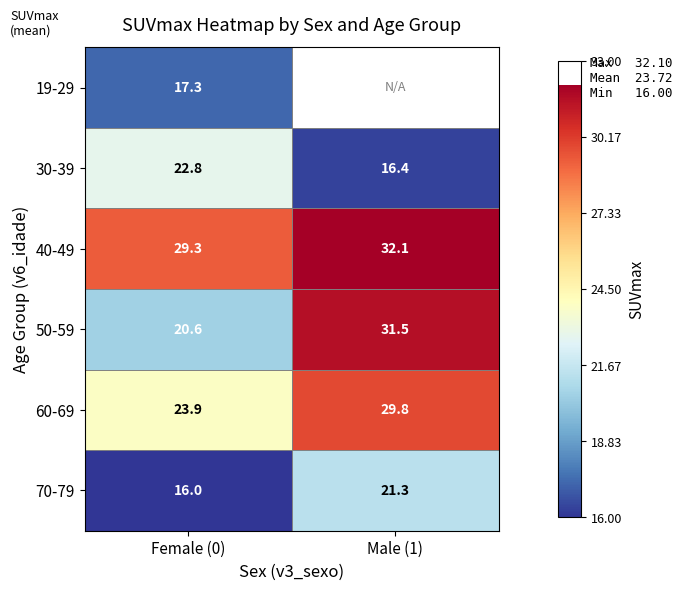

Which has a higher value, Male (1) or Female (0)?

Female (0)